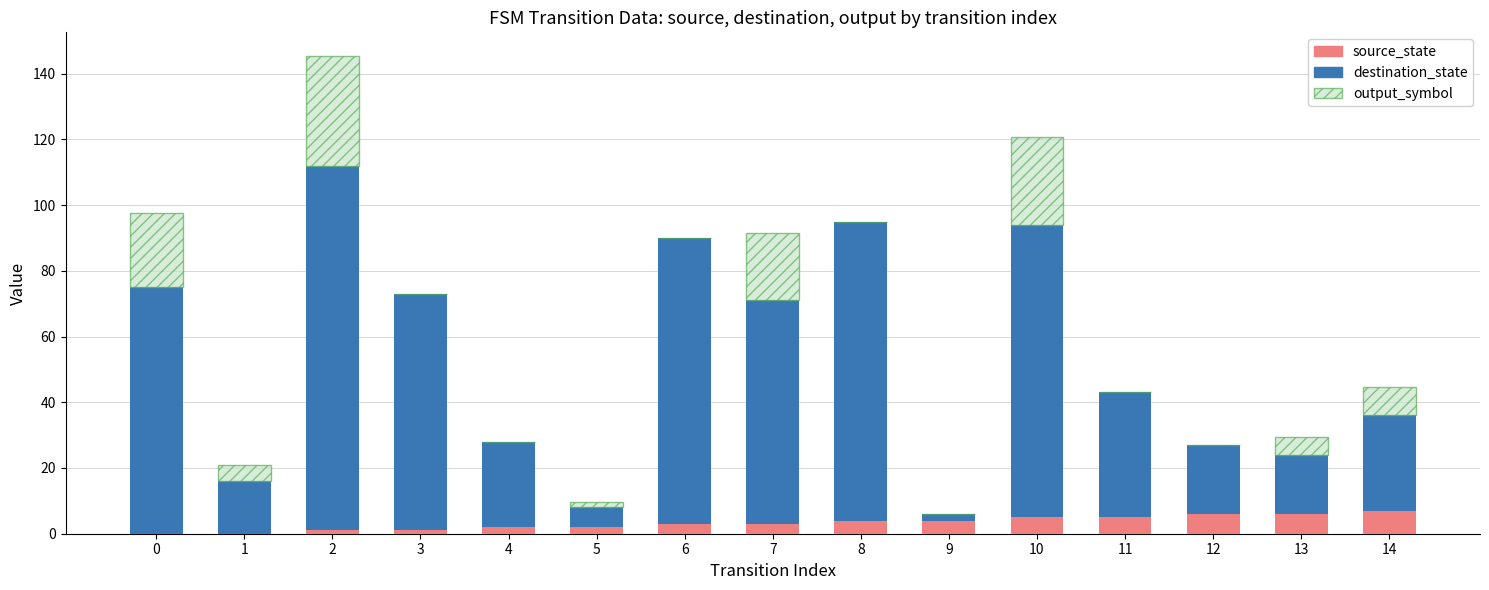

What is the maximum value for source_state?

7.0